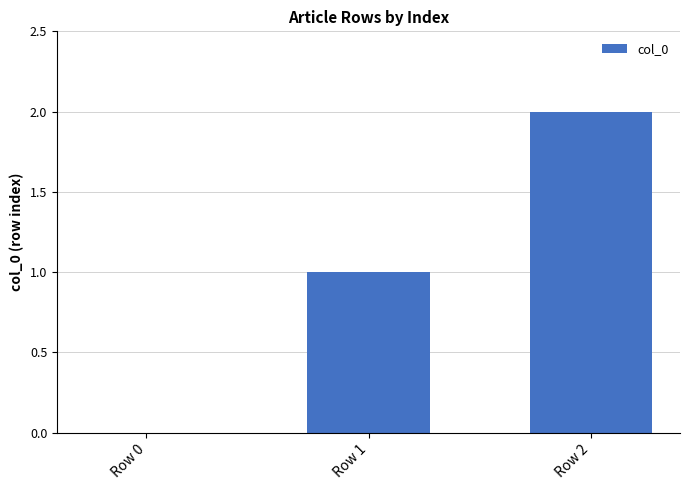

Reading left to right, extract all data points from this chart.

0	1	2